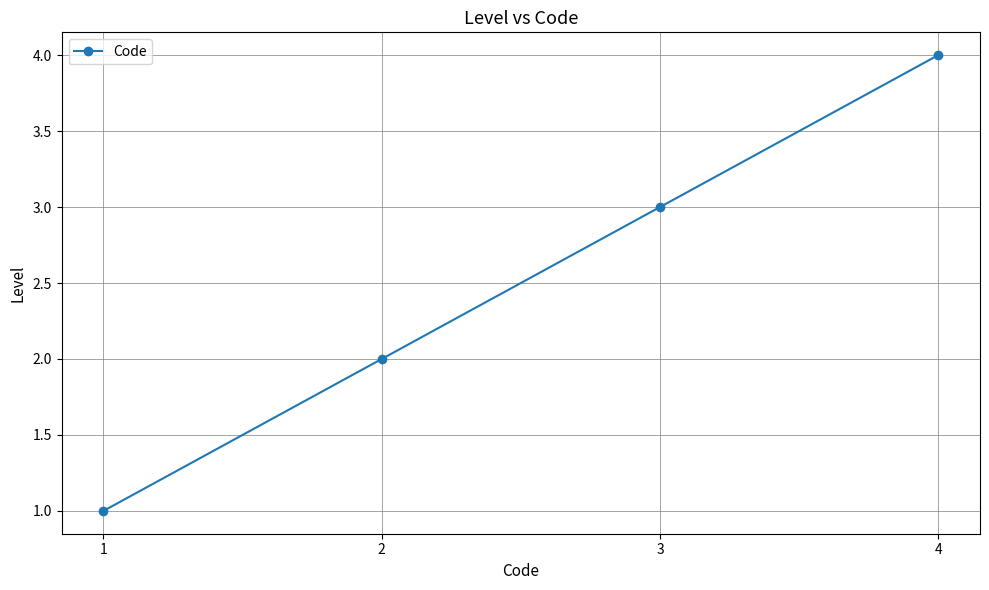

What is the change in value from 2 to 3?

+1